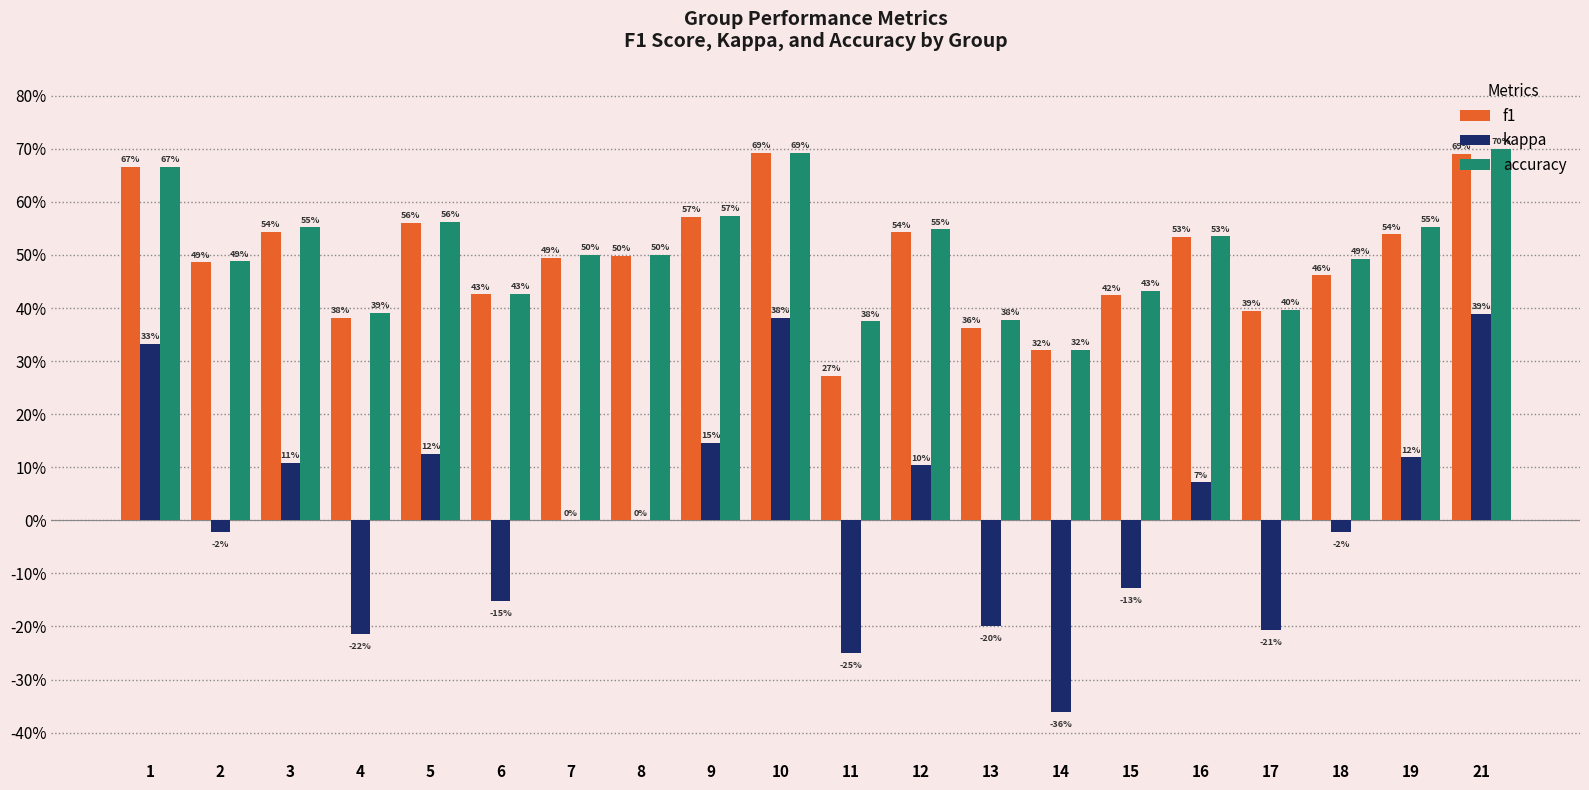

The value of accuracy at 2 is 0.7. True or false?

False